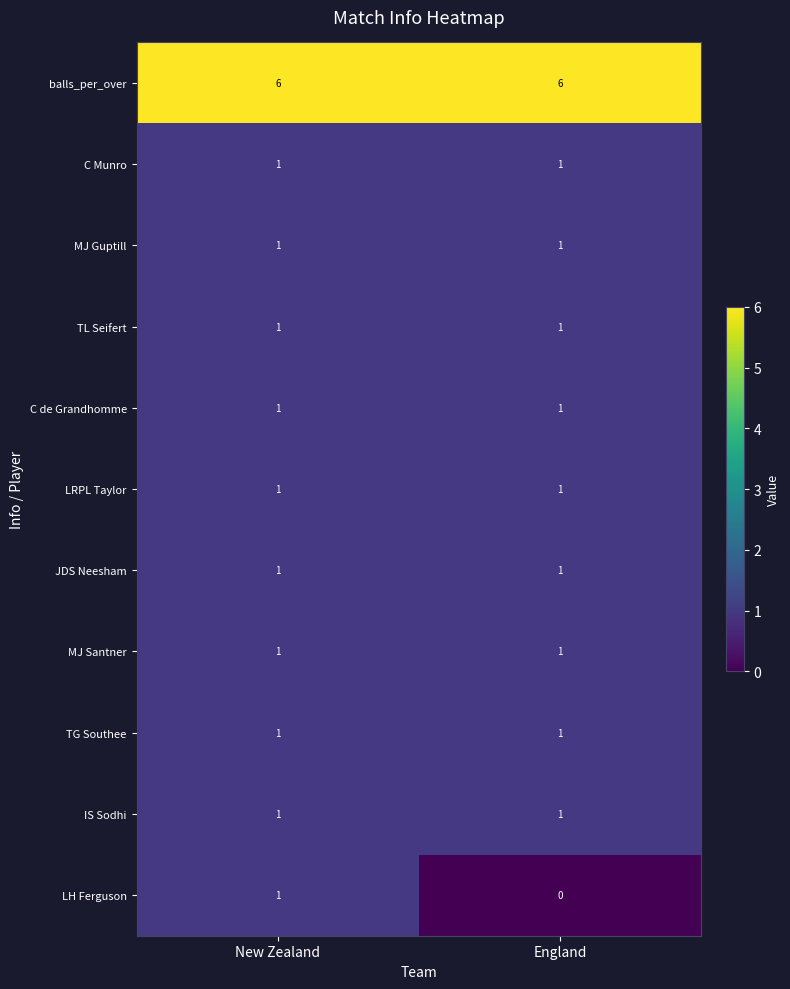

What is the total value across all series at New Zealand?

16